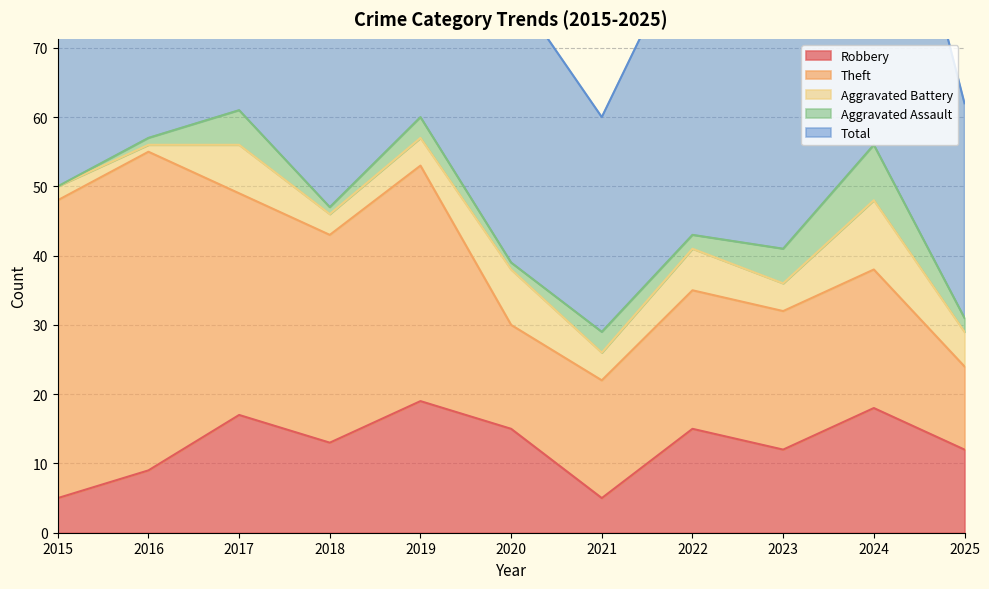

Rank the series at 2024 from lowest to highest value.

Aggravated Assault, Aggravated Battery, Robbery, Theft, Total